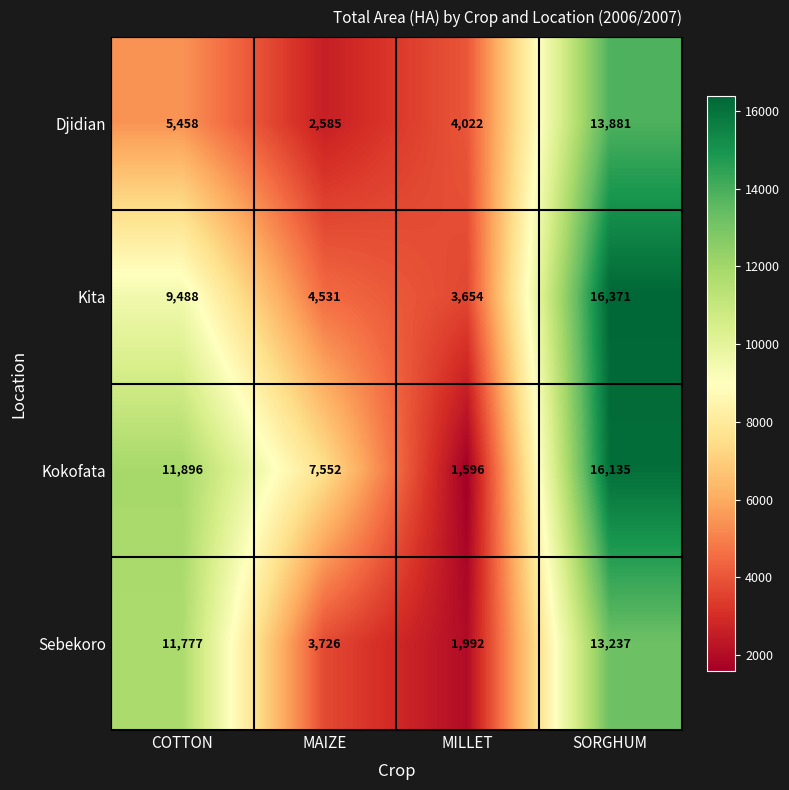

Rank the series at SORGHUM from lowest to highest value.

Sebekoro, Djidian, Kokofata, Kita